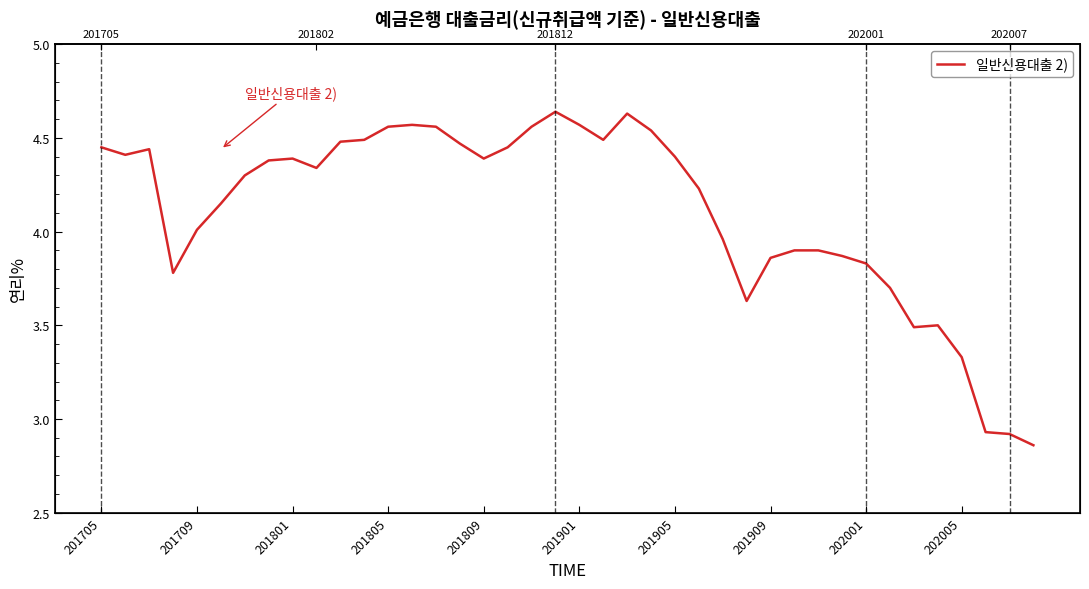

The chart shows a value of 6.2 at 27. True or false?

False